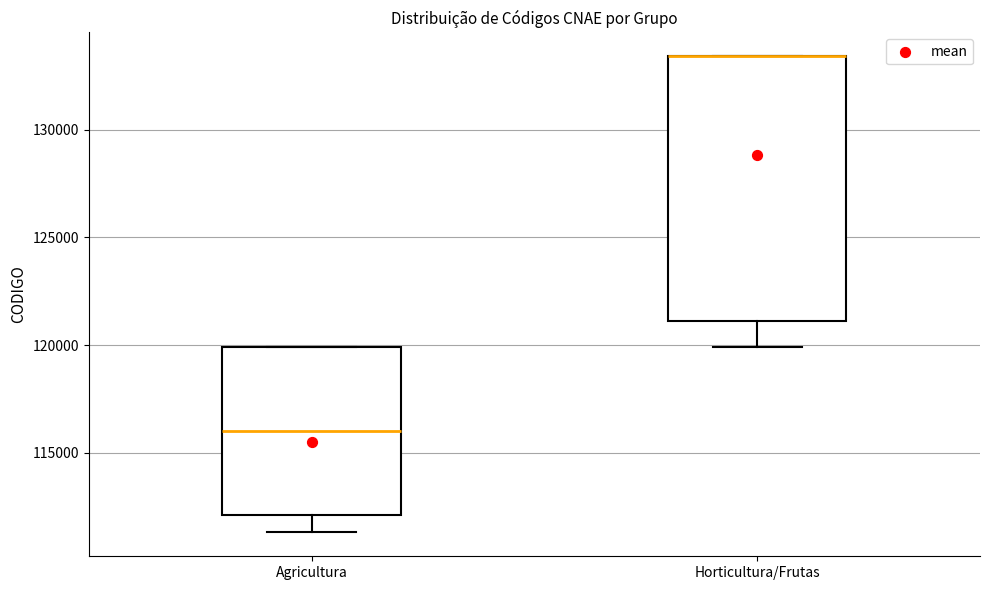

Where is the lower edge of the box for Horticultura/Frutas on the y-axis? The values are not printed on the chart, so give them approximately, as read against the axis.

121000